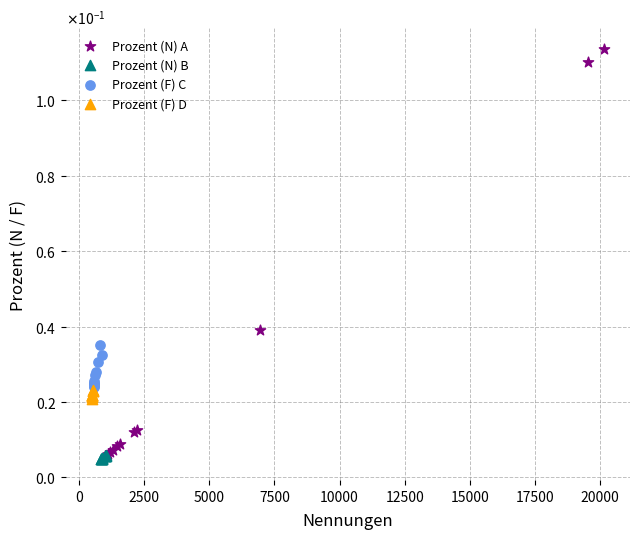

Which series has the widest spread of Y values?

Prozent (N) A